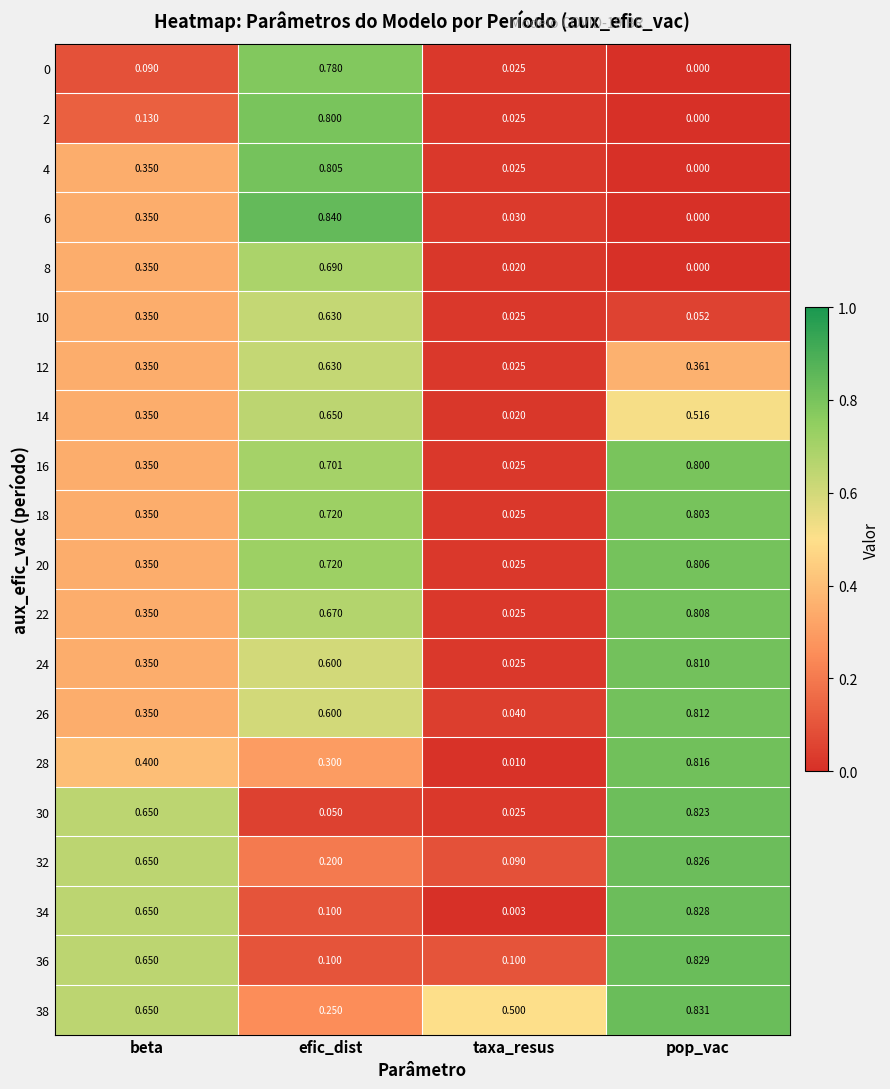

Which series has the widest spread of values?

6